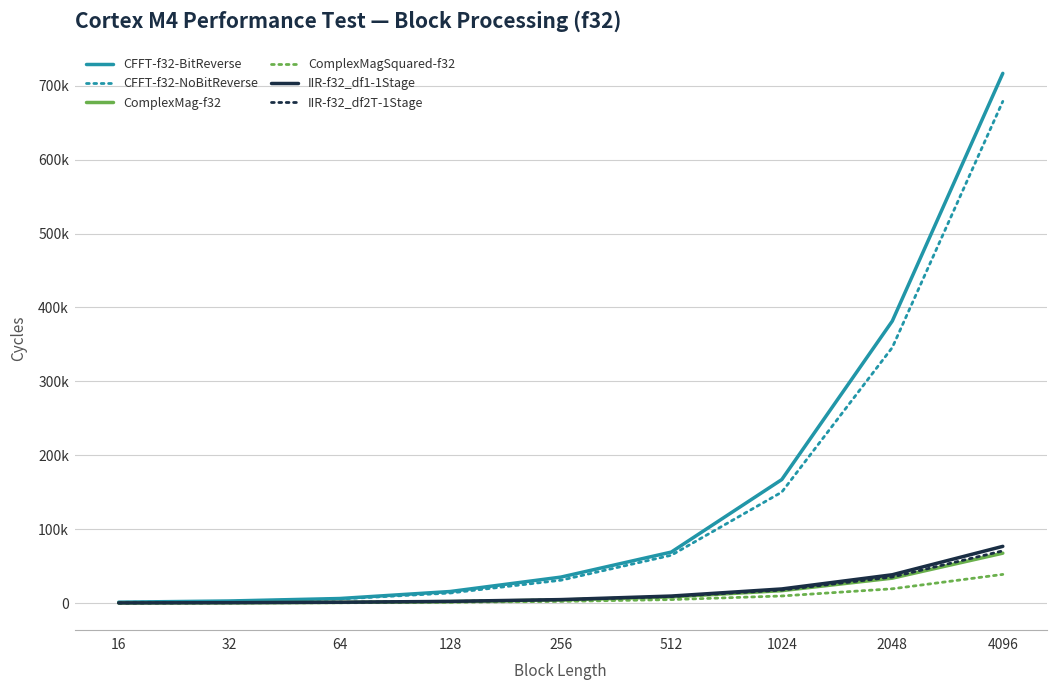

True or false: IIR-f32_df1-1Stage has more than 0 interior local peaks.

False